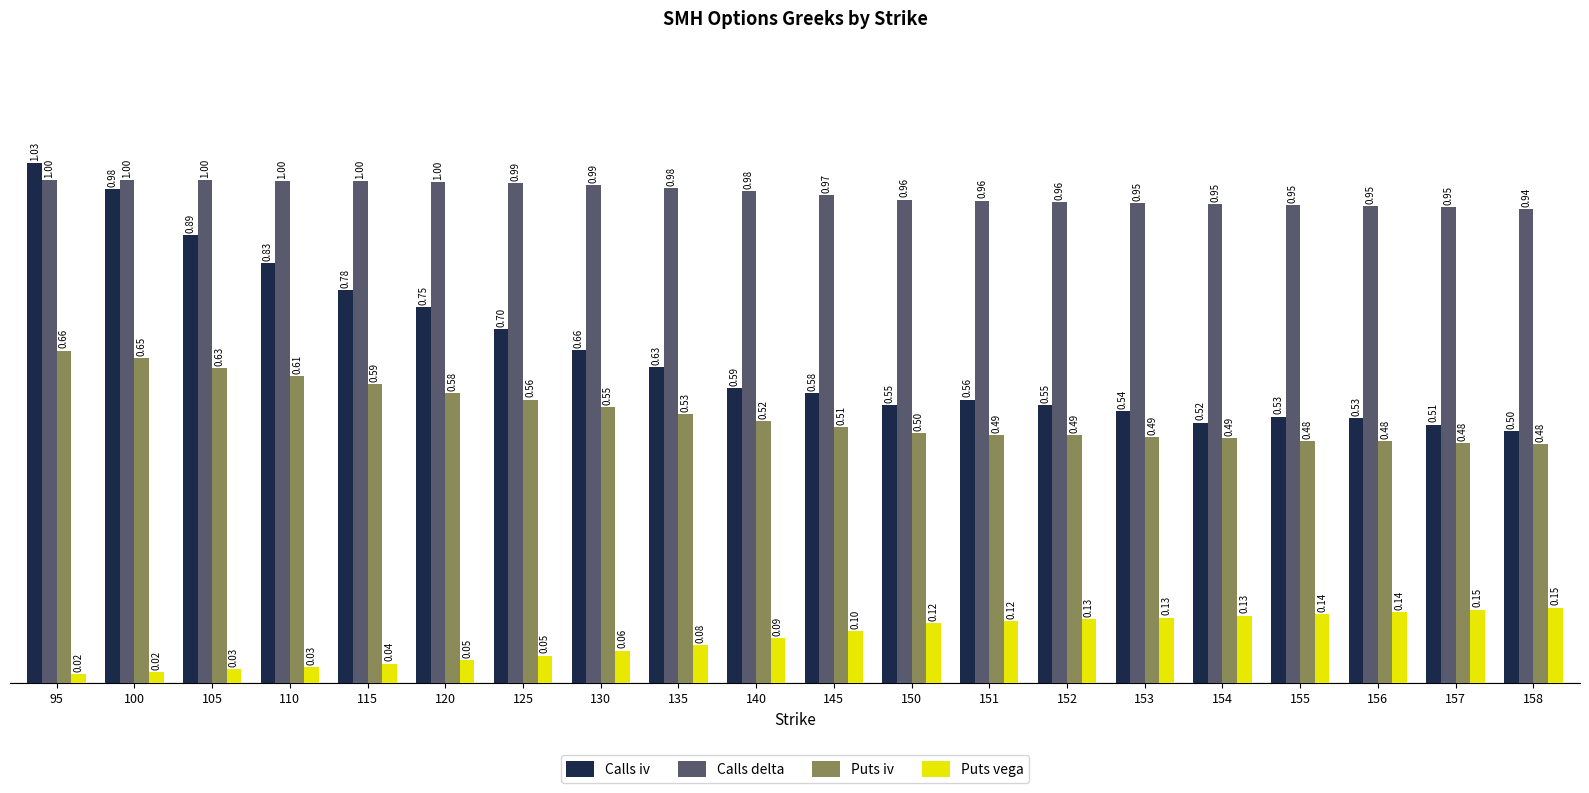

Where is Calls iv nearest to the value 0?

158